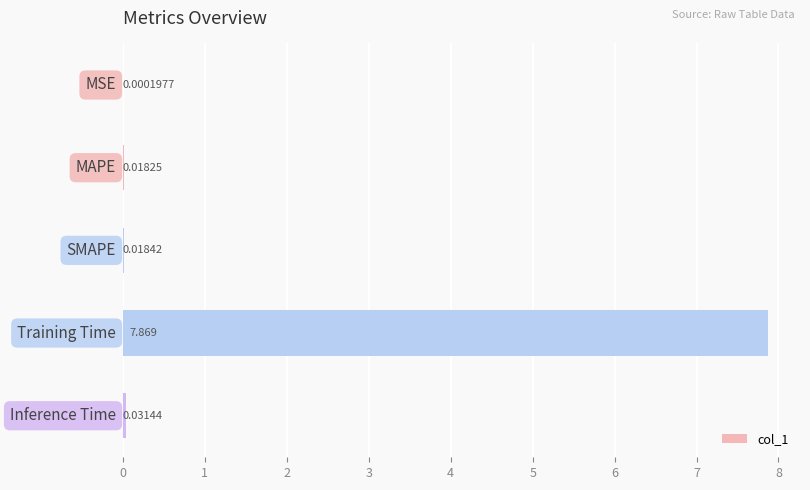

What is the average value?

1.6